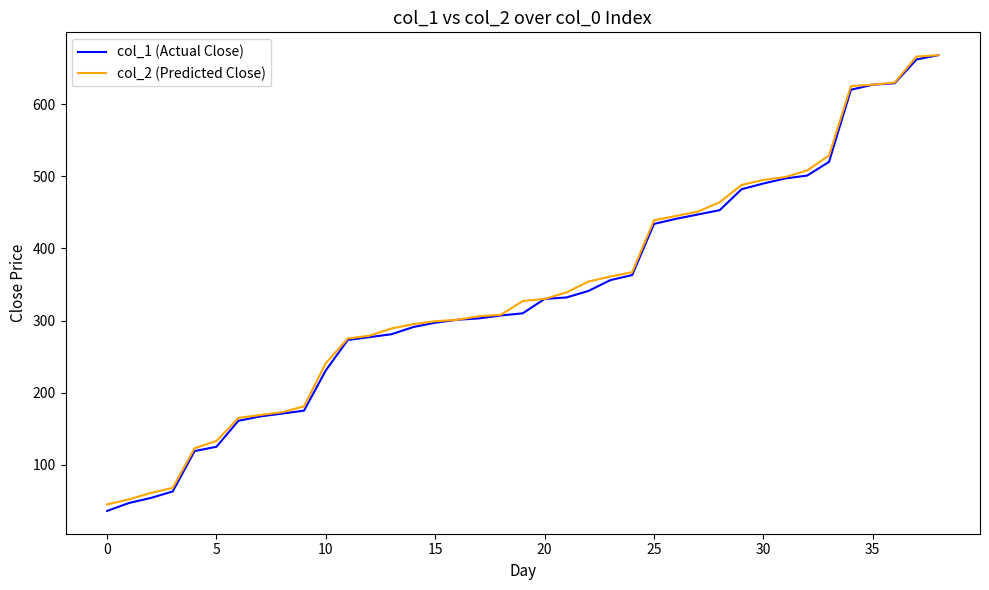

What is the maximum value for col_1 (Actual Close)?

668